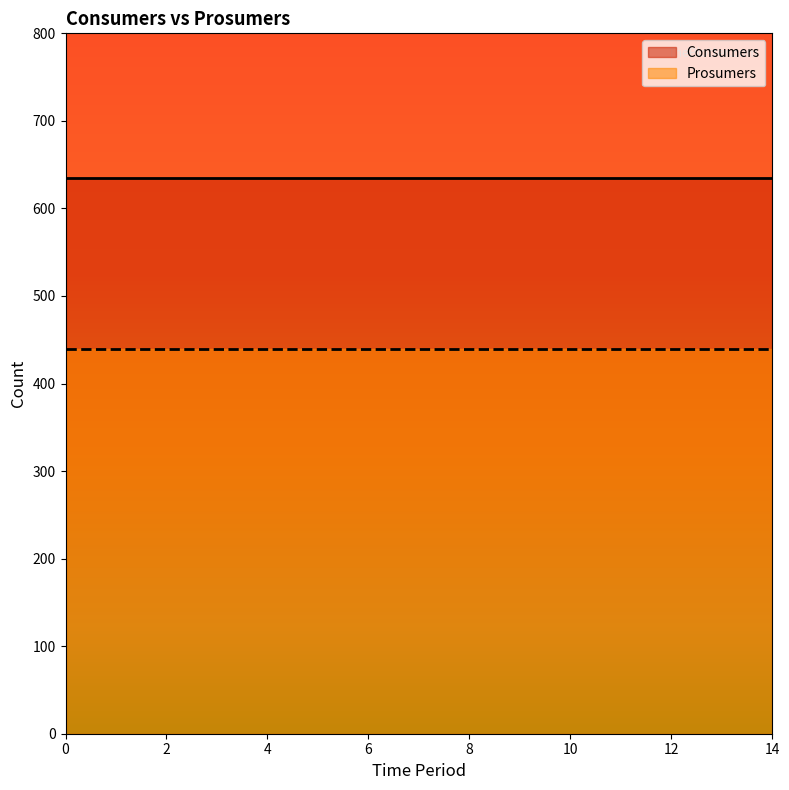

What is the value of the Prosumers point at the 12th from the left?

440